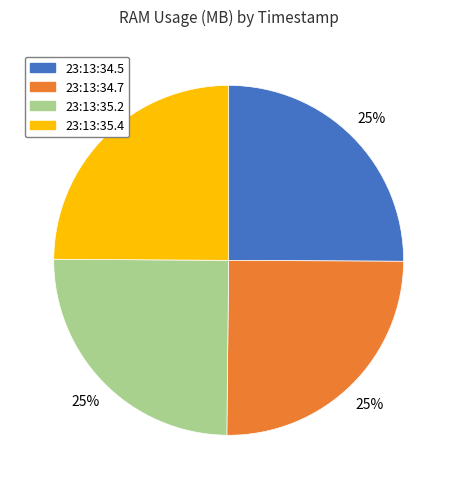

Does any single category account for the majority?

No